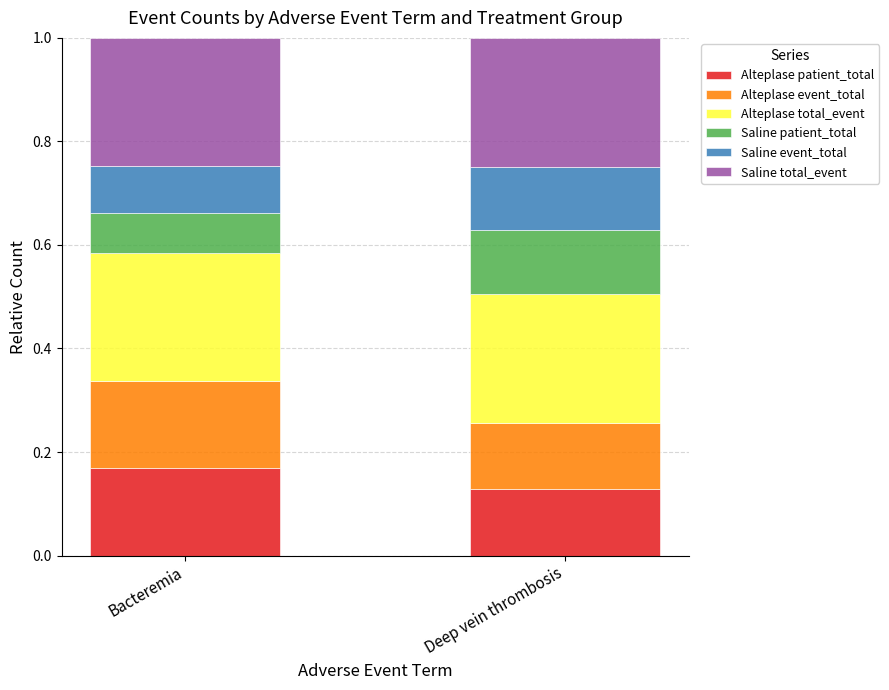

At which label does Alteplase patient_total reach its minimum?

Deep vein thrombosis